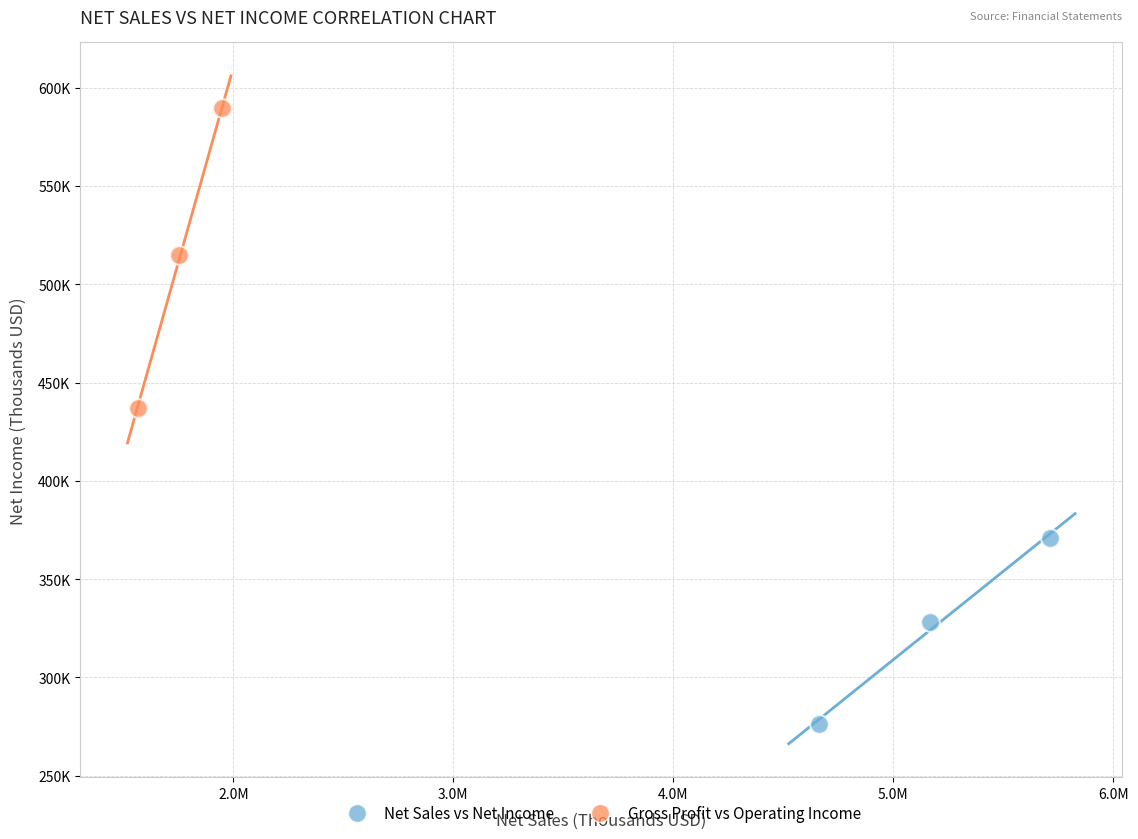

Which series reaches the maximum Y coordinate?

Gross Profit vs Operating Income